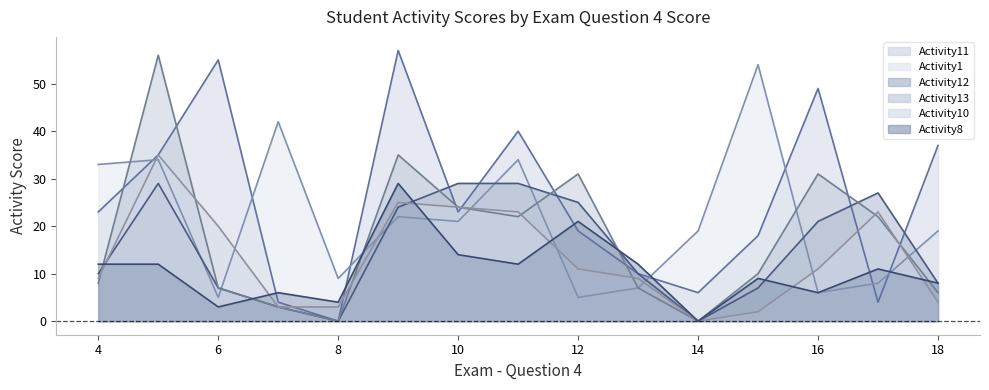

What is the value of the Activity10 point at the 8th from the left?

23